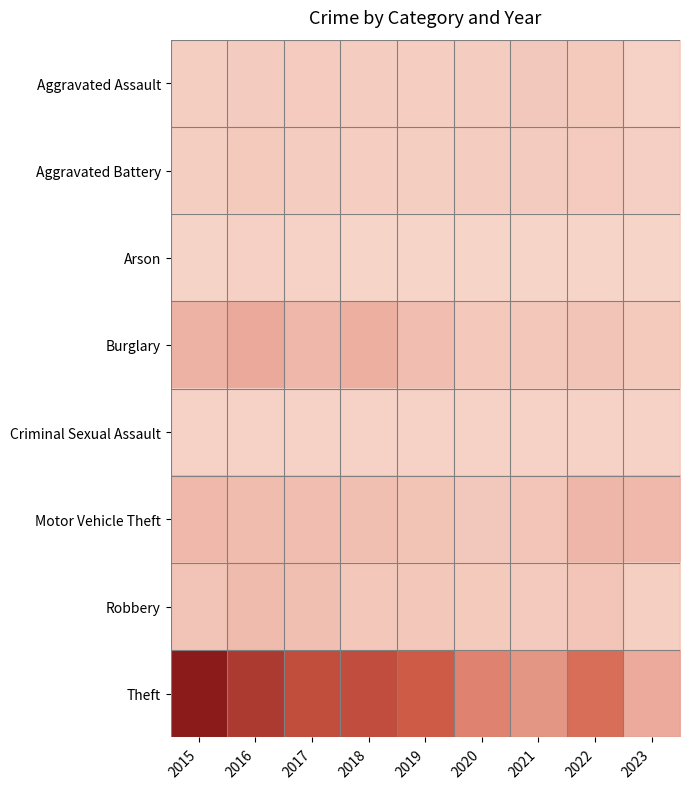

At how many categories does at least one series exceed 404?

5